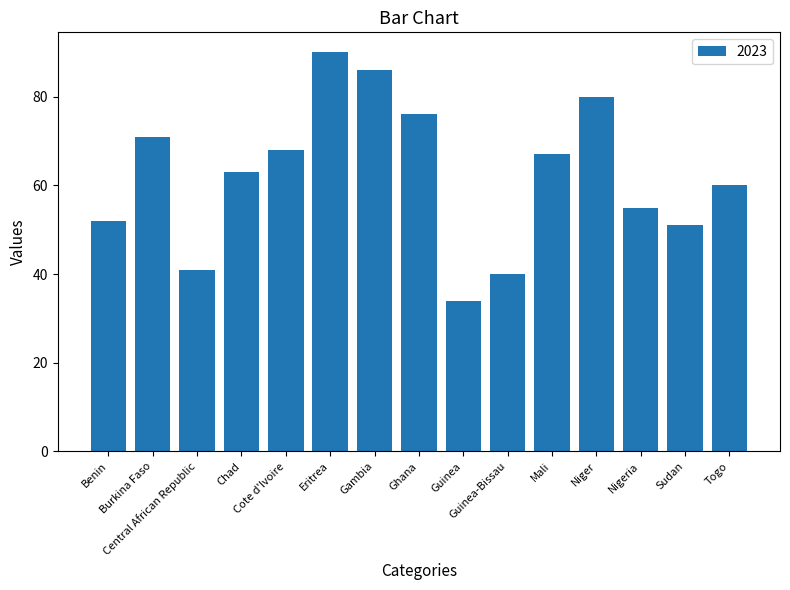

What is the value of the 3rd bar from the left?

41